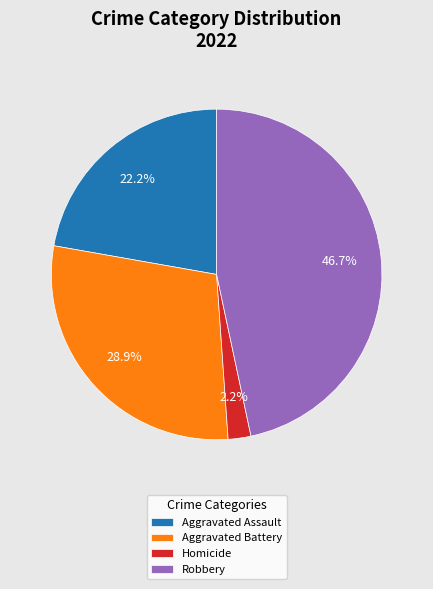

To the nearest percent, what portion does Homicide represent?

2%